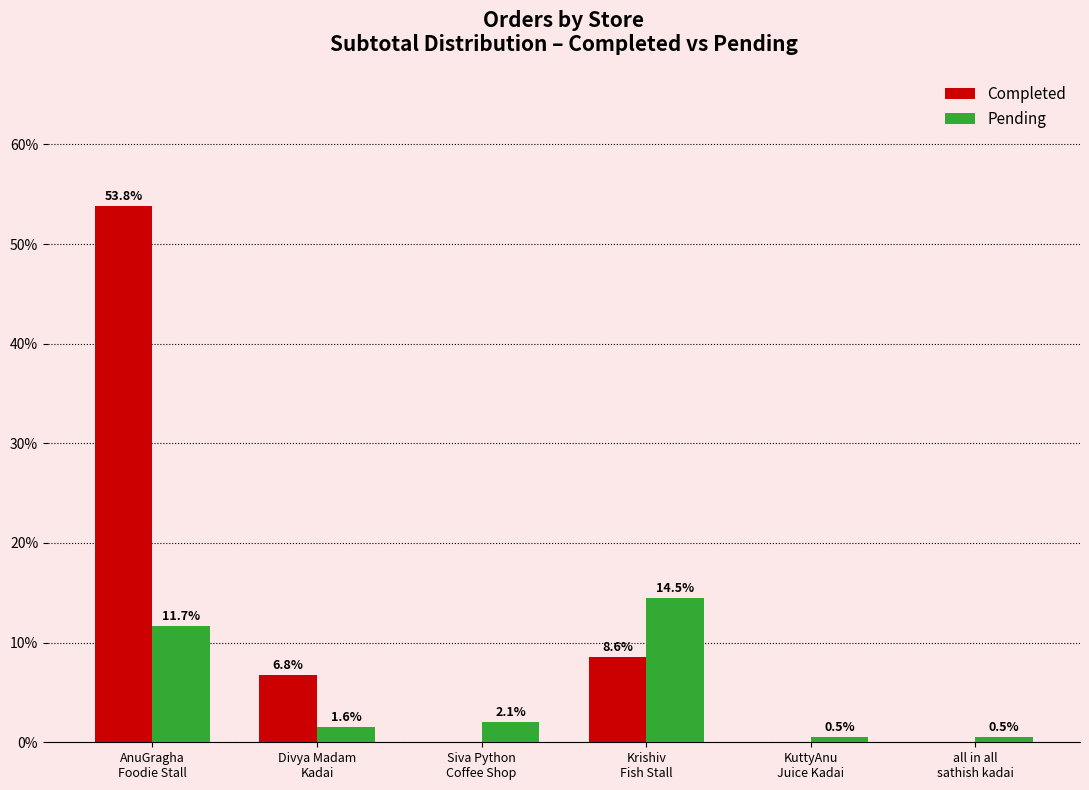

Which series has the largest total across all categories?

Completed